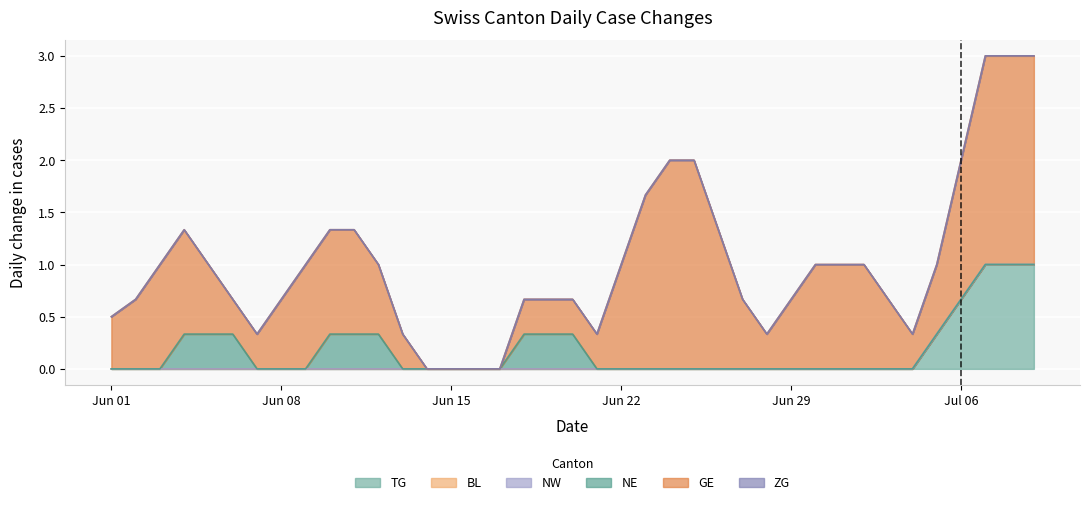

How many series are shown in this chart?

6